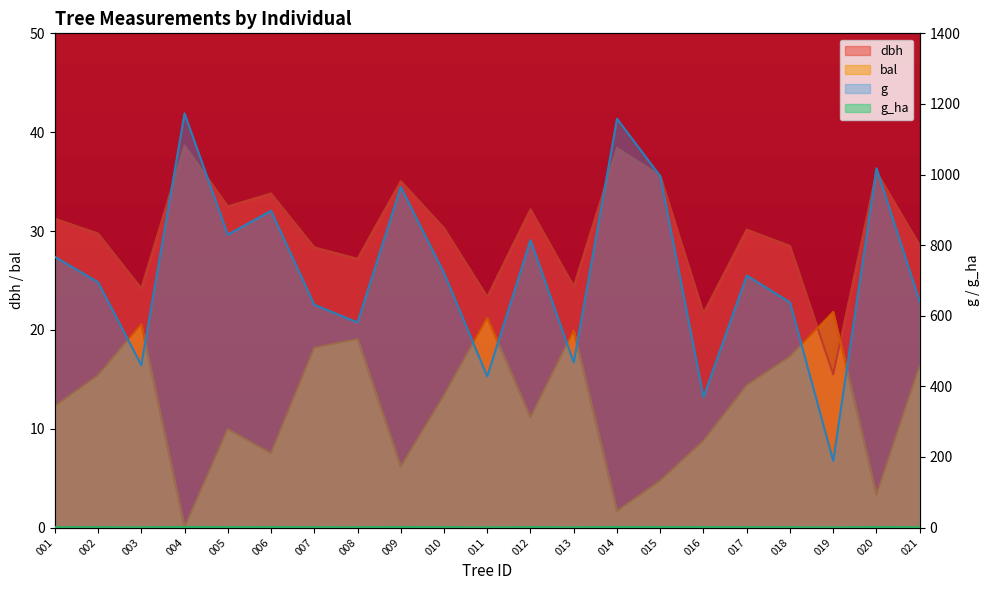

Which series has the largest range (max minus min)?

g